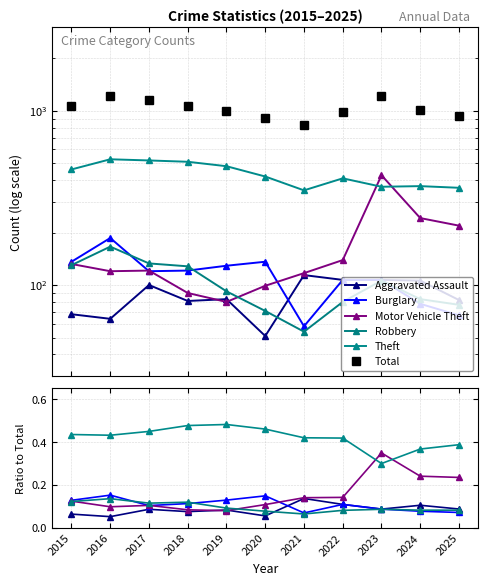

At 2021, list the series in order from smallest to largest.

Robbery, Burglary, Aggravated Assault, Motor Vehicle Theft, Theft, Total